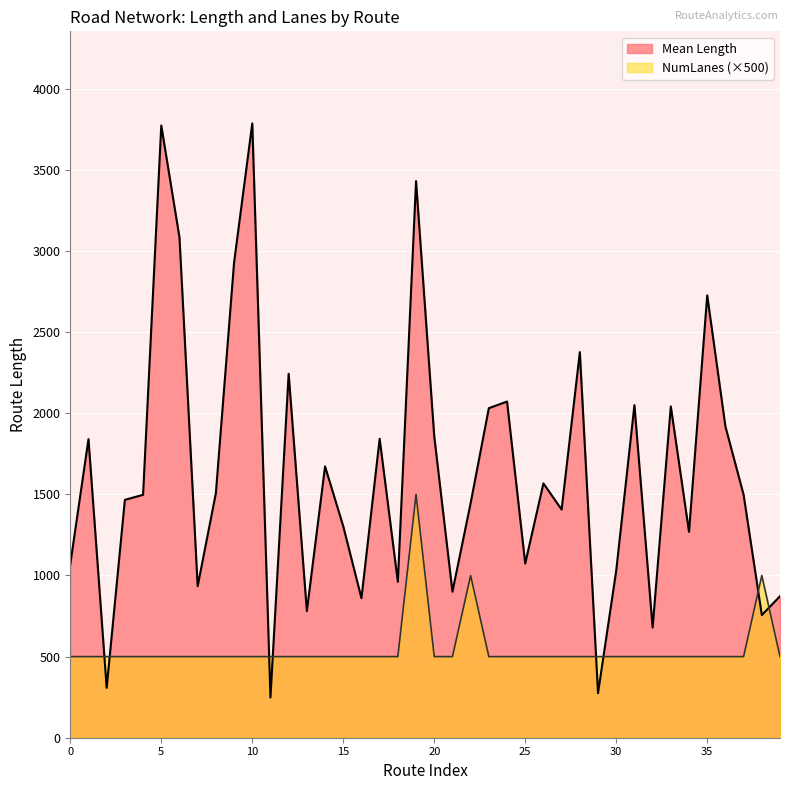

What are all the series names shown in the legend?

Mean Length, NumLanes (×500)